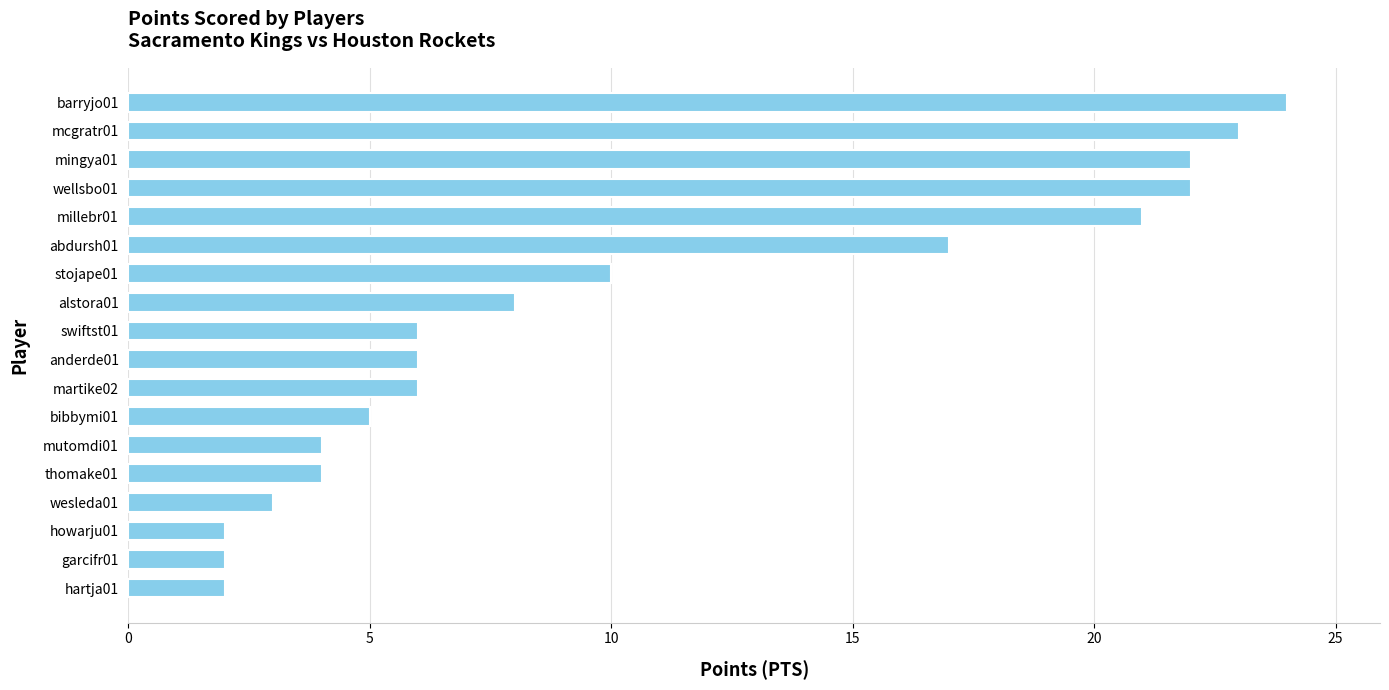

What is the difference between the maximum and minimum values?

22